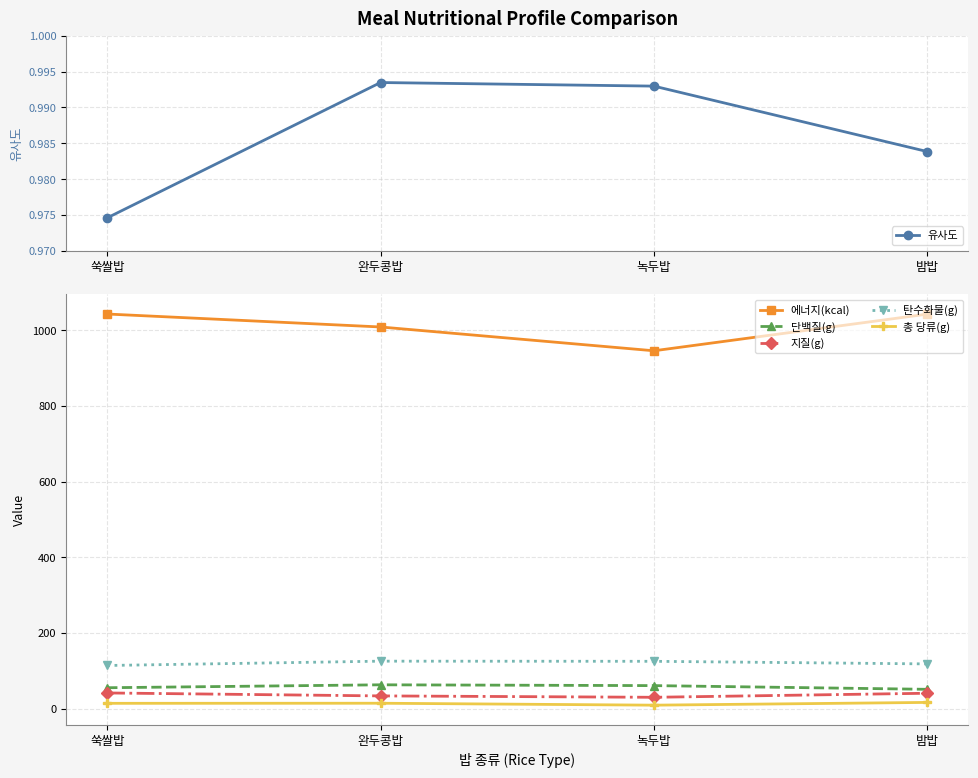

What are all the series names shown in the legend?

유사도, 에너지(kcal), 단백질(g), 지질(g), 탄수화물(g), 총 당류(g)